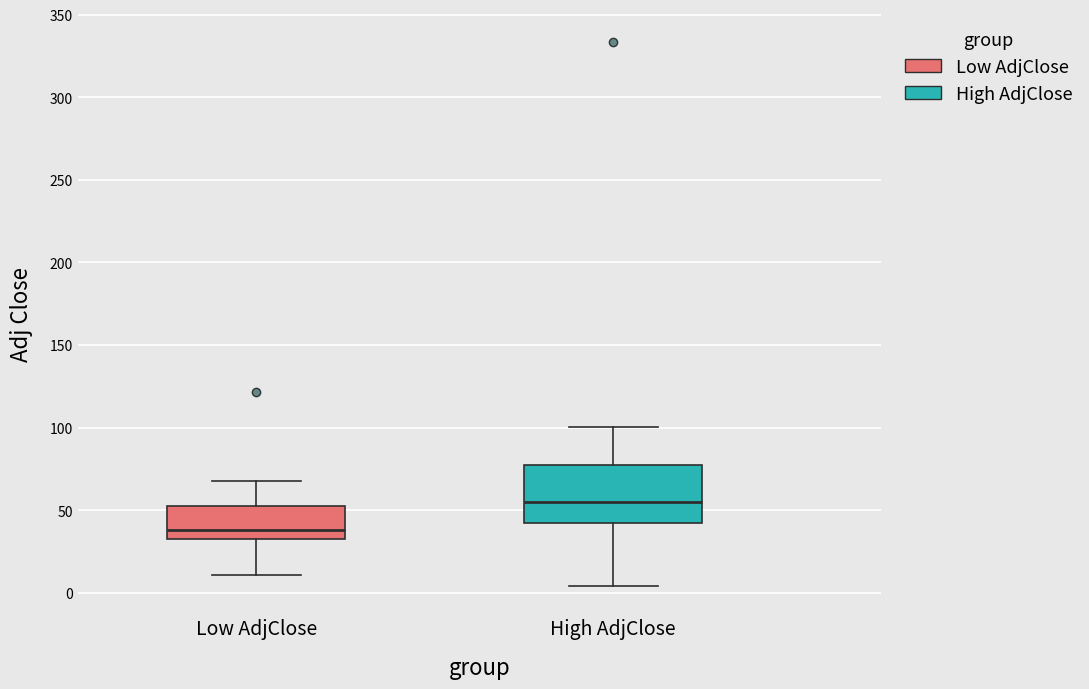

Reading left to right, read every box against the y-axis: the position of its median line, the range the box covers, and the ends of its whiskers. The values are not printed on the chart, so give them approximately, as read against the axis.

Low AdjClose: median 40, box 30 to 55, whiskers 10 to 70
High AdjClose: median 55, box 40 to 75, whiskers 5 to 100